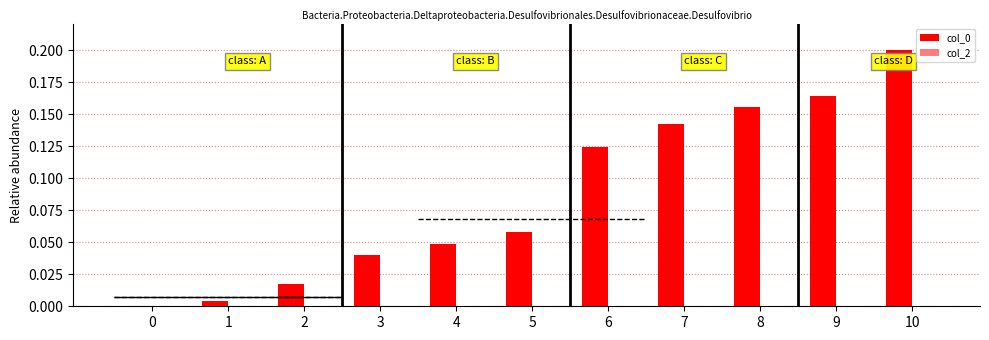

Is it true that col_0 equals 0.2 at 6?

False